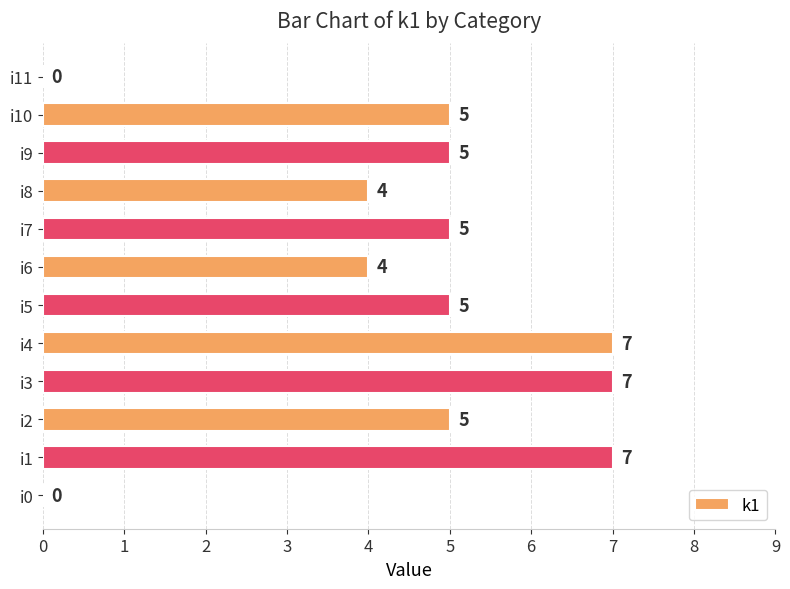

What is the sum of all values?

54